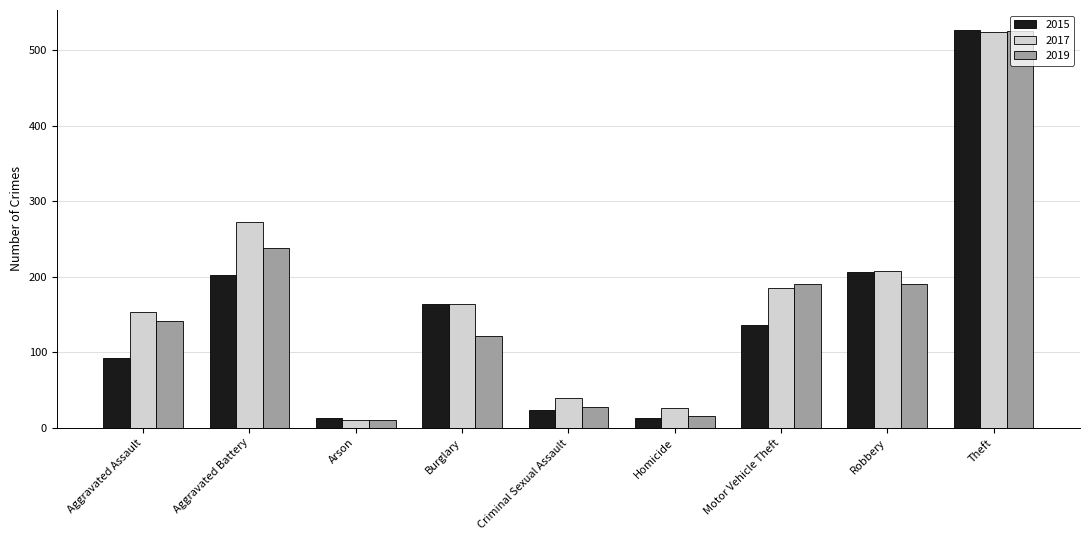

Are the bars horizontal?

No